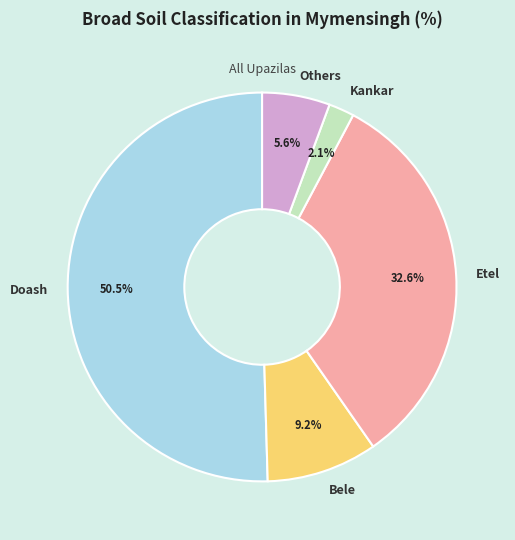

What is the ratio of the value at Others to the value at Bele?

0.6